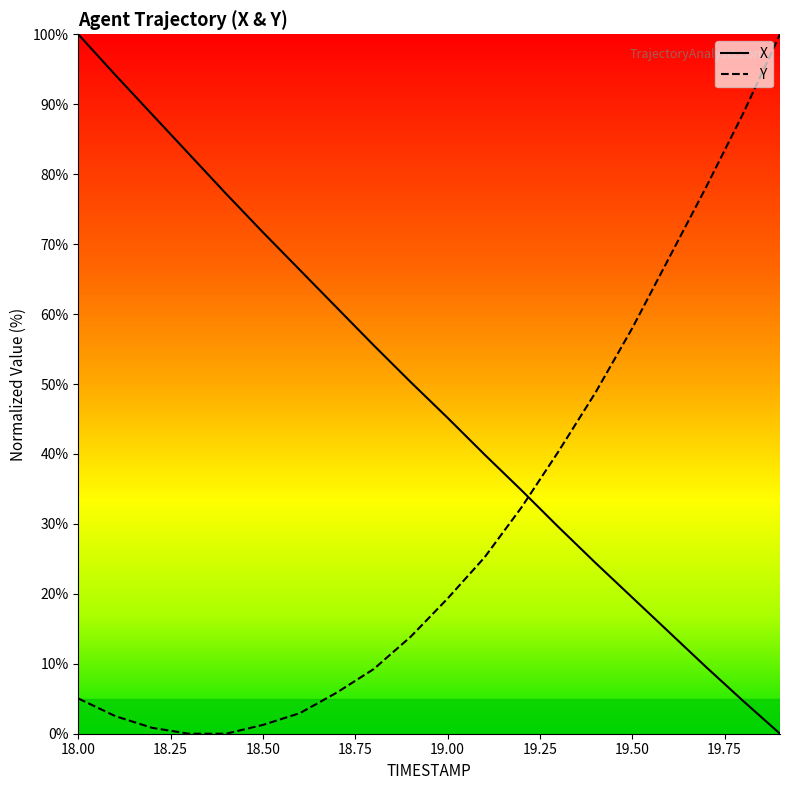

What is the difference between the maximum and minimum values in the Y series?

100.0